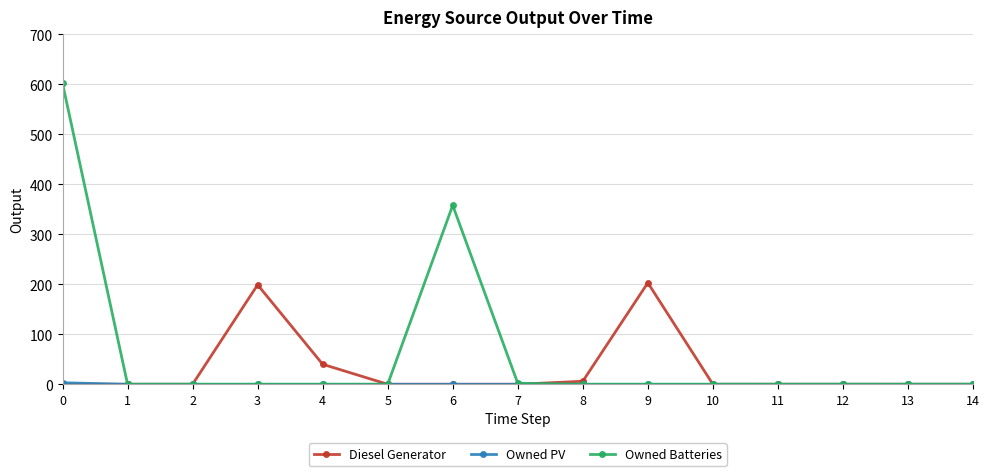

Is this an area chart (filled region under the line)?

No